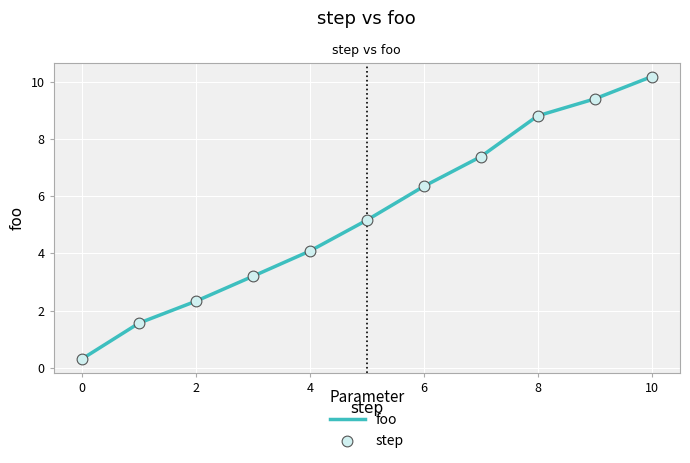

What is the difference between the maximum and minimum values?

9.9